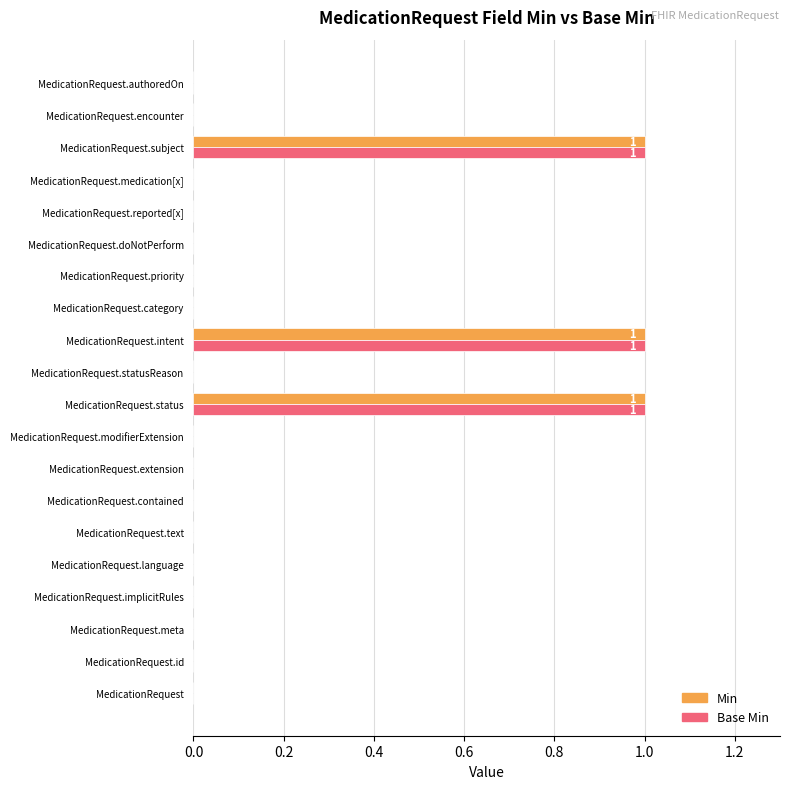

How many categories are shown in the chart?

20